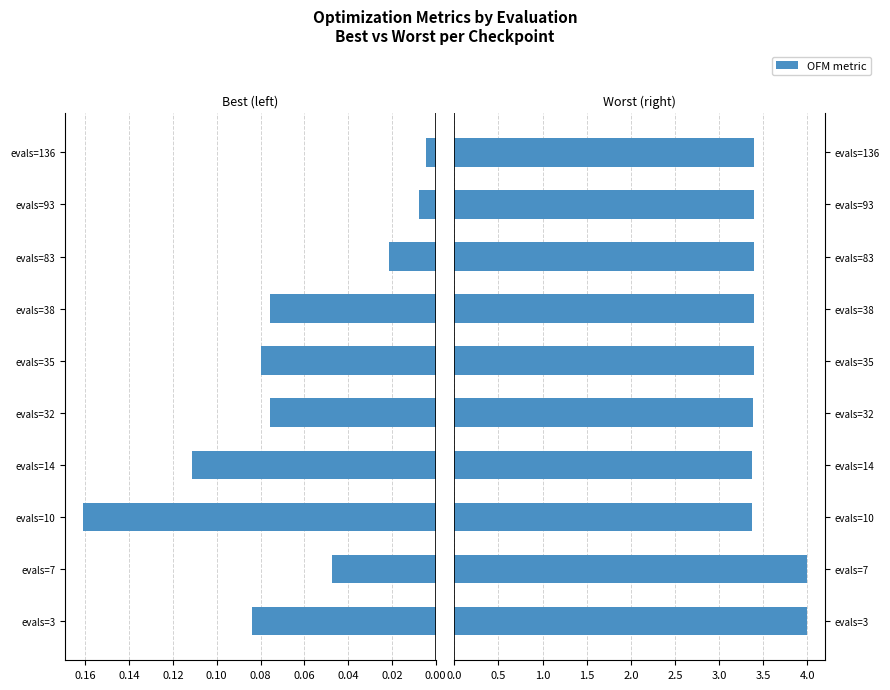

What is the average value of the best series?

0.1